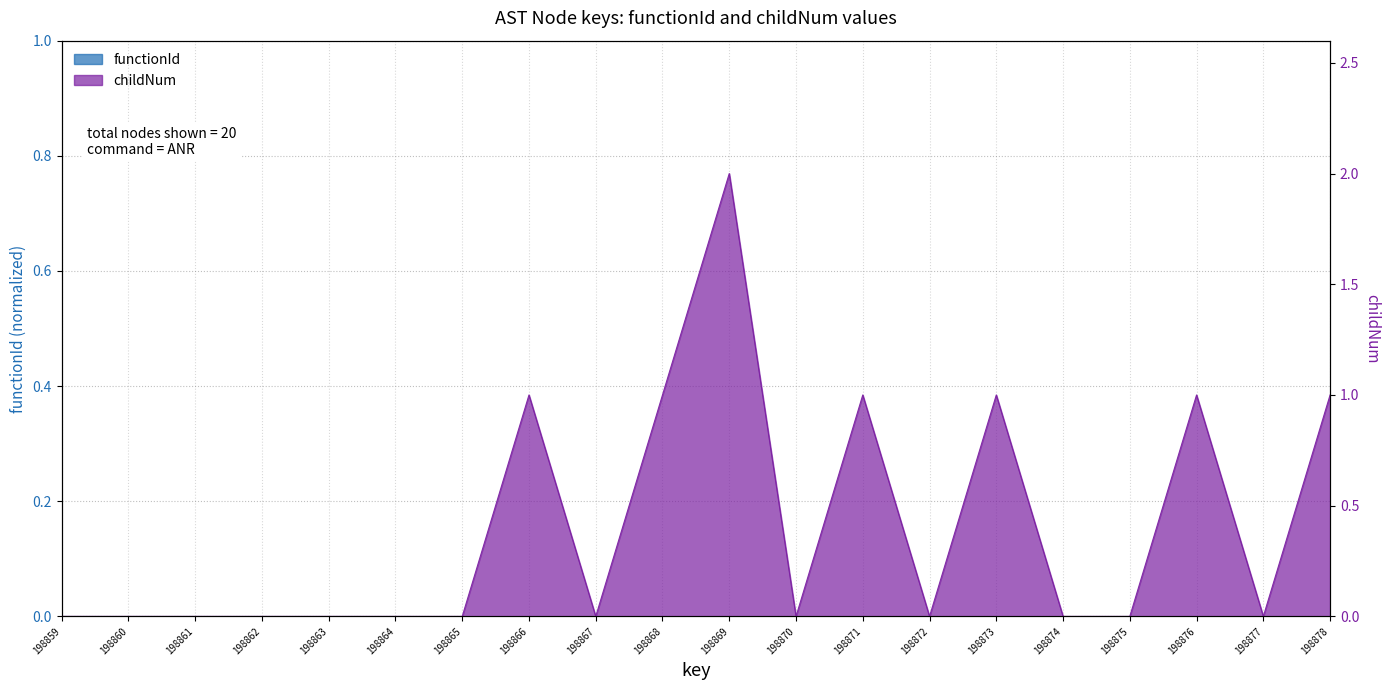

Where is the first local minimum?

198867